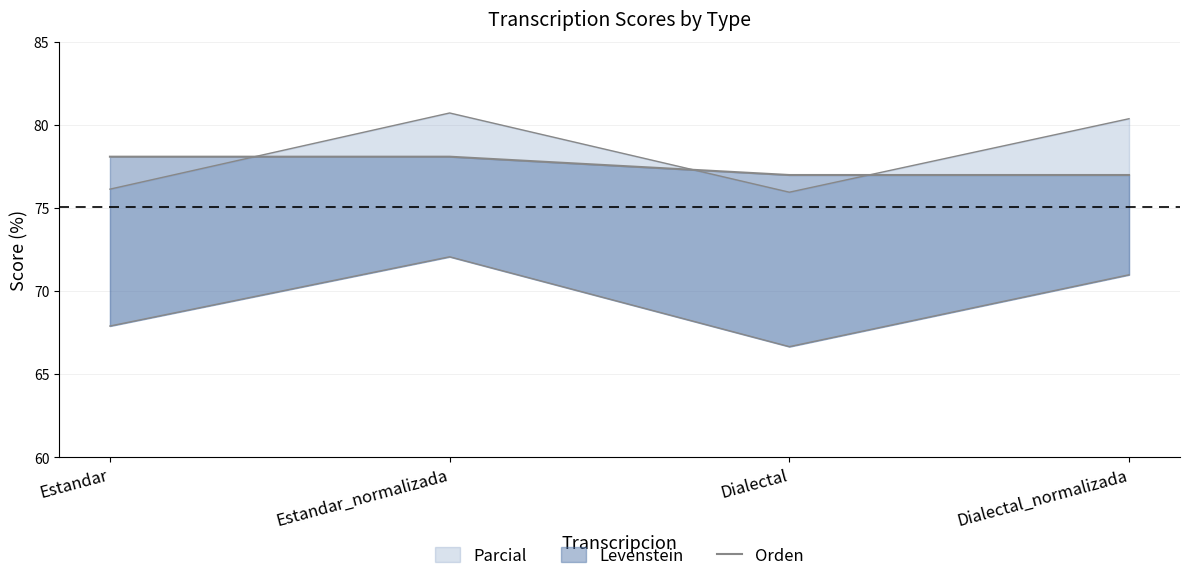

What is the label of the 1st point from the right?

Dialectal_normalizada